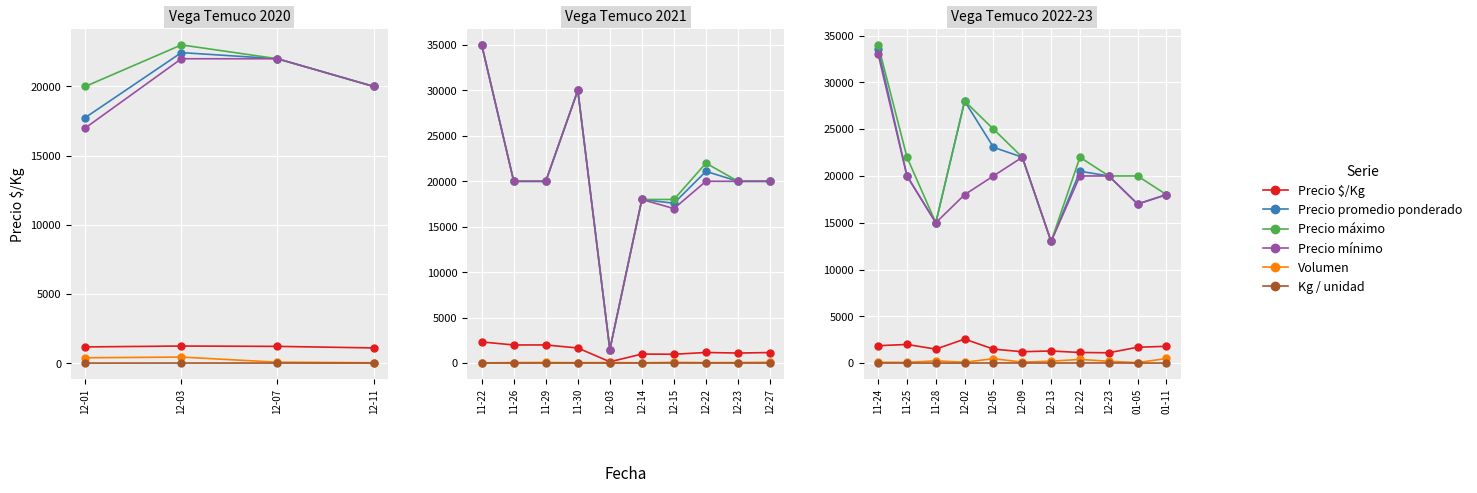

What is the minimum value for Volumen?

55